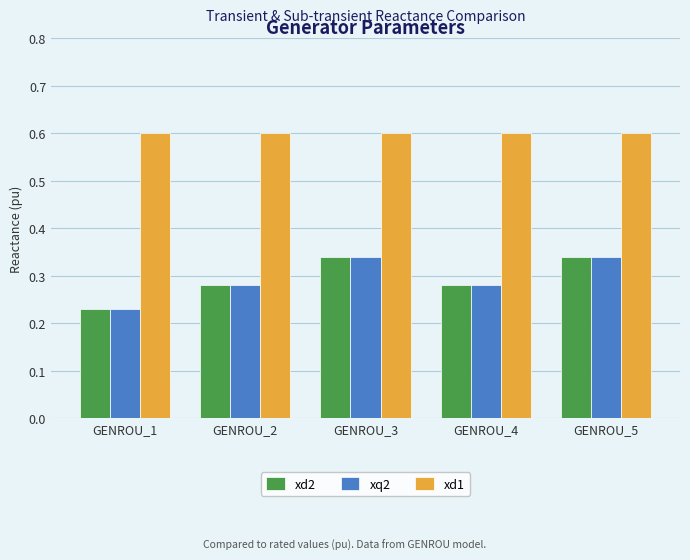

The xq2 series shows 0.1 at GENROU_3. True or false?

False